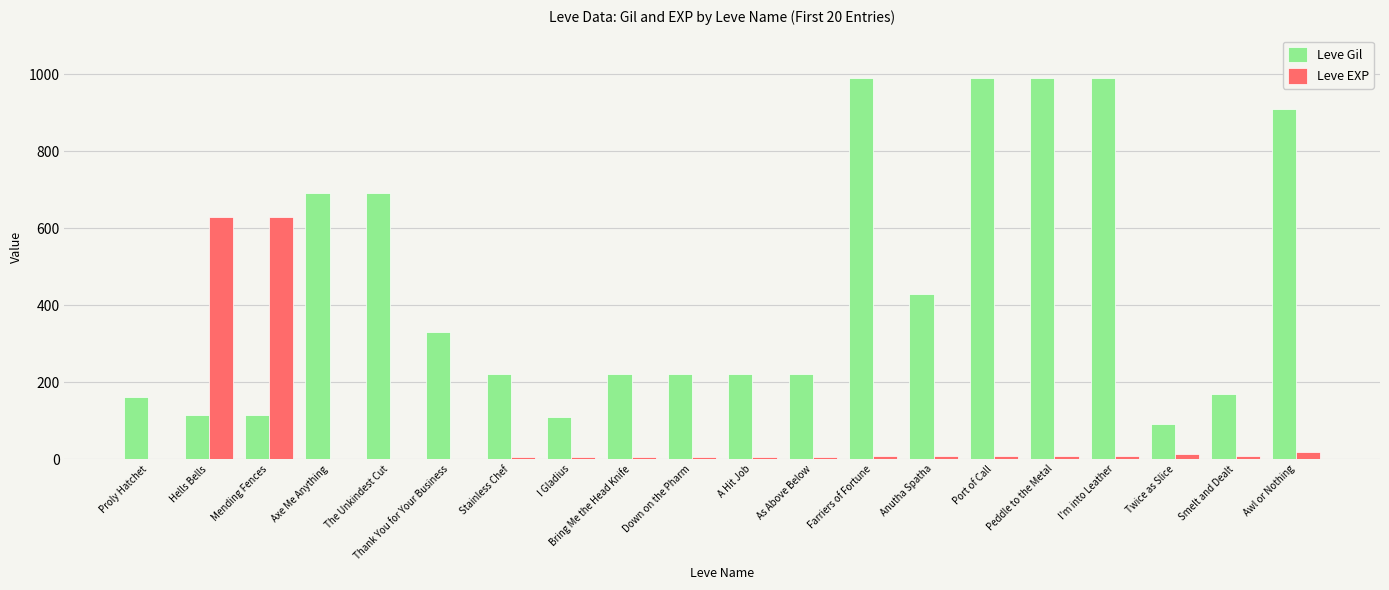

What are all the series names shown in the legend?

Leve Gil, Leve EXP